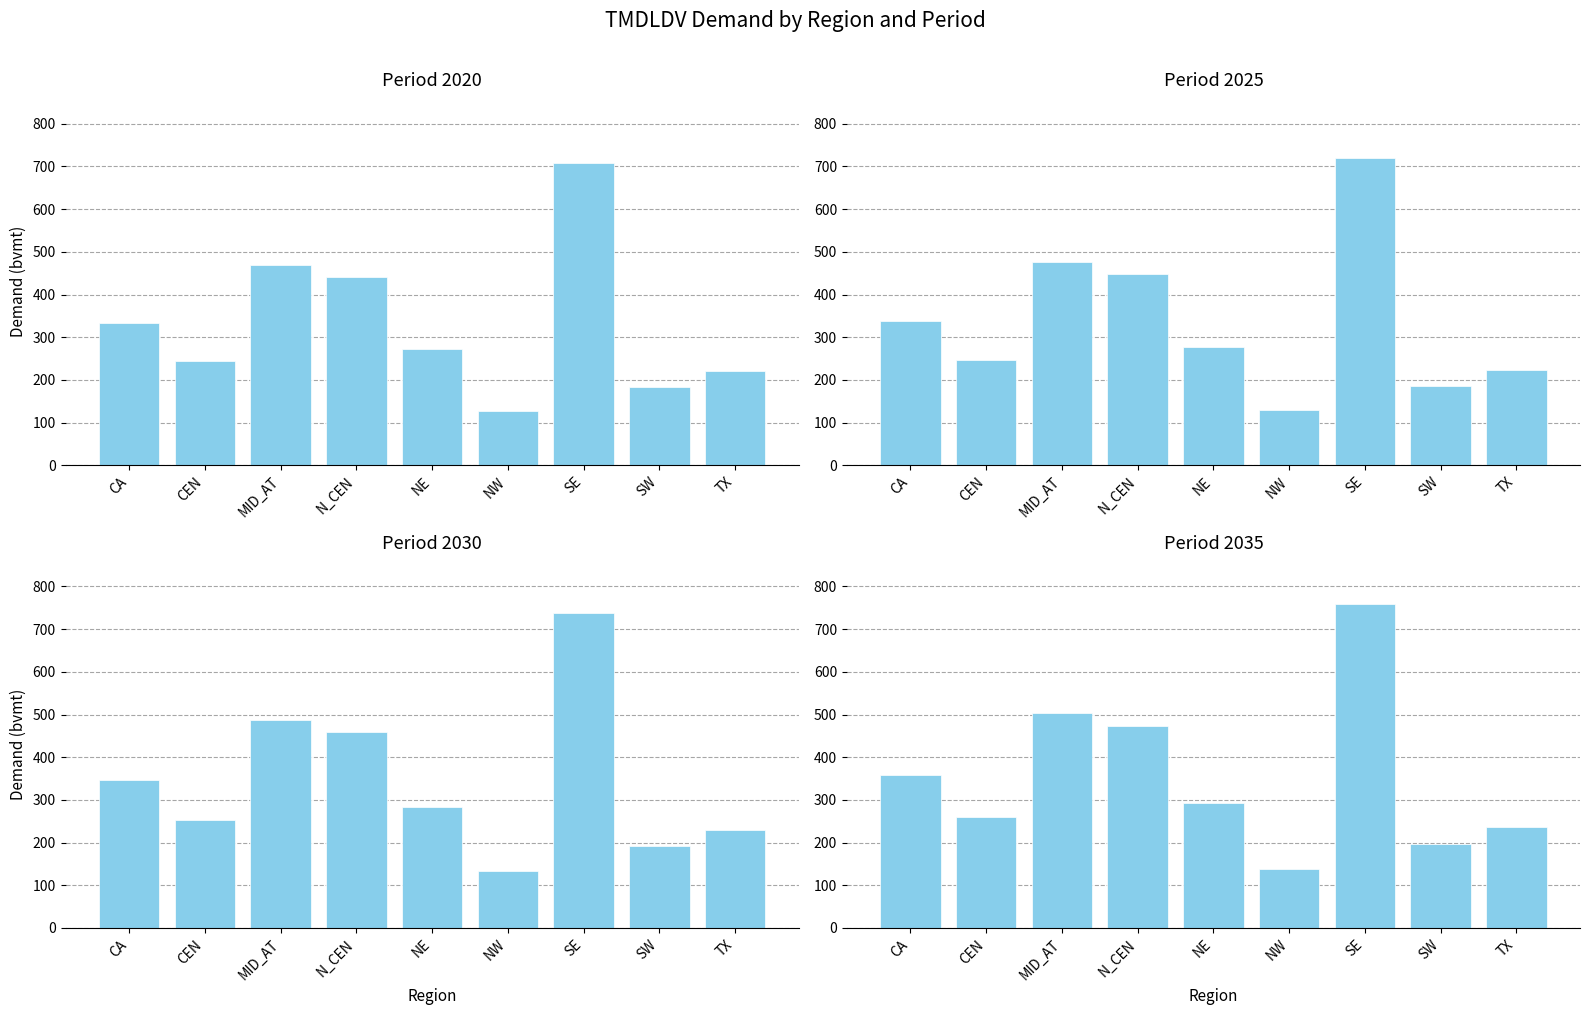

How many series are shown in this chart?

4